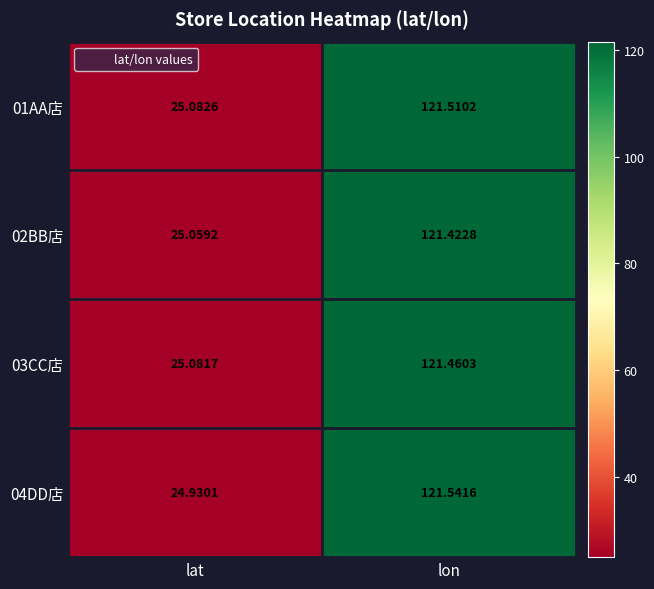

Where is 02BB店 nearest to the value 73?

lat